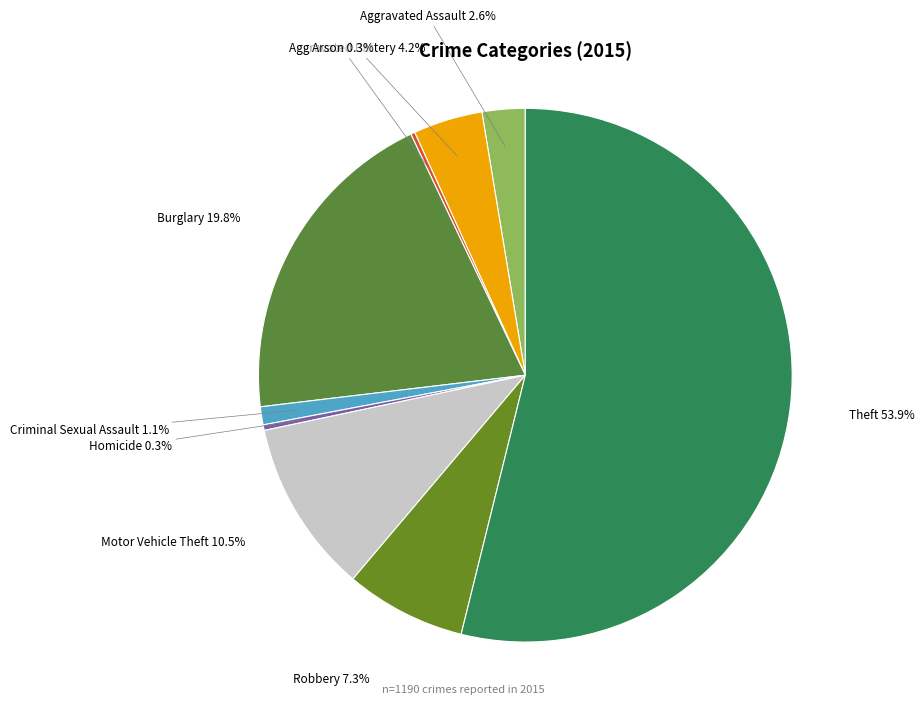

Is the sum of Aggravated Assault and Robbery greater than half?

No